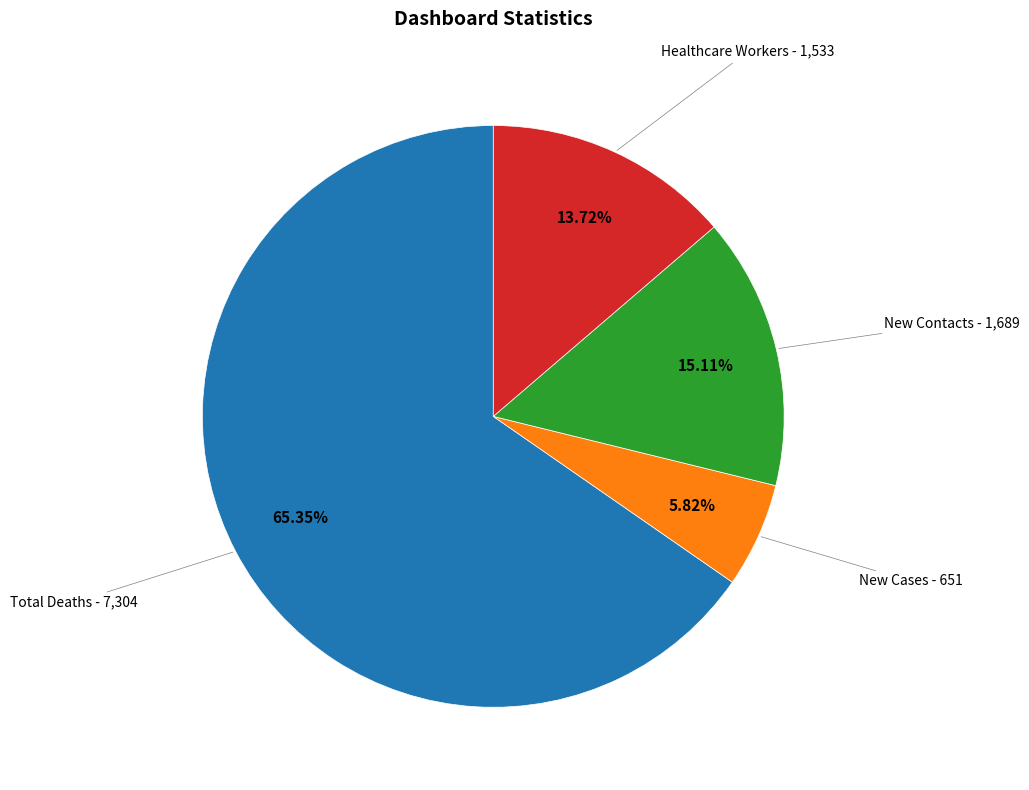

Does any single category account for the majority?

Yes